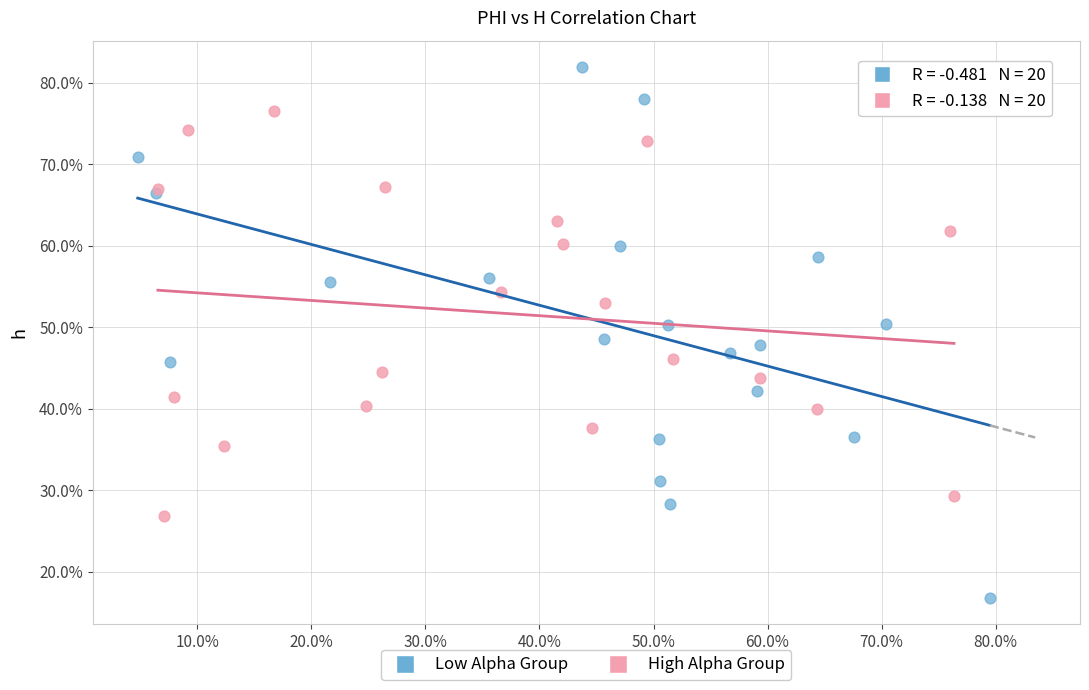

What are all the series names shown in the legend?

Low Alpha Group, High Alpha Group